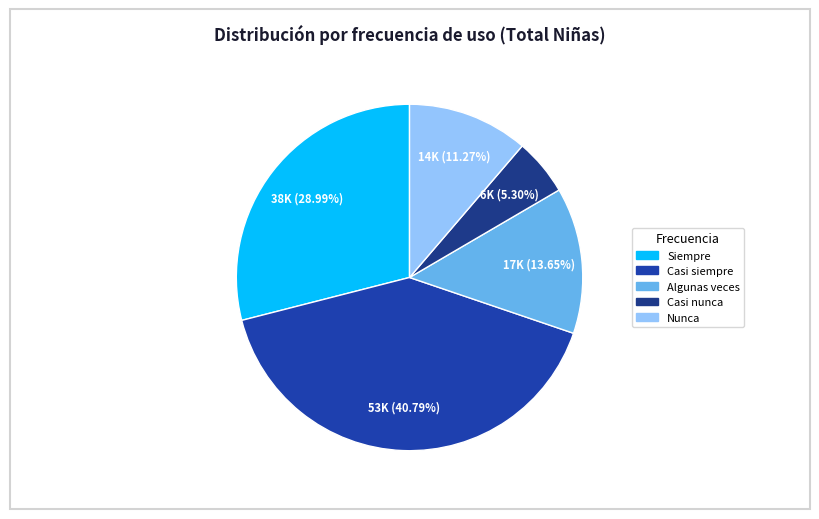

To the nearest percent, what portion does Casi siempre represent?

41%